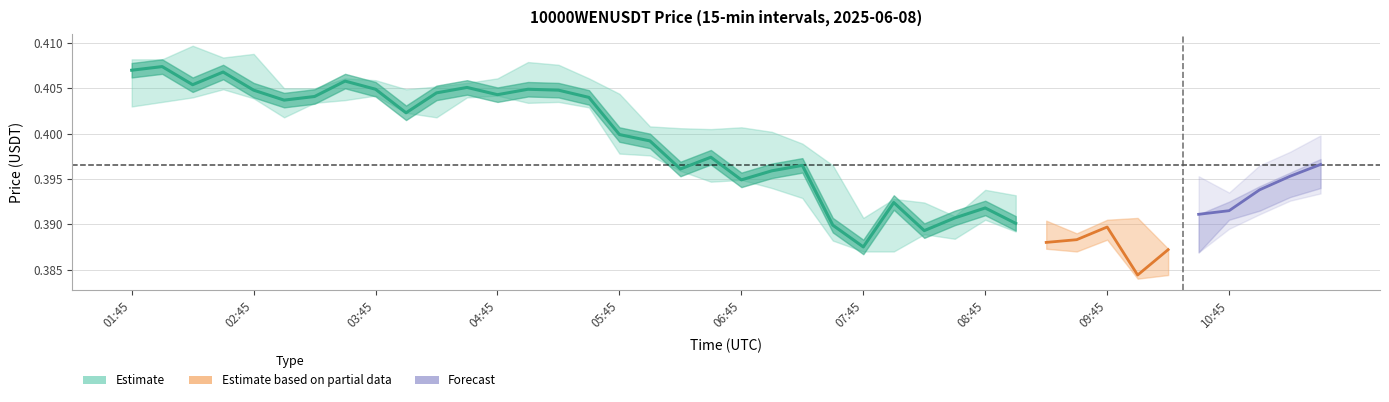

True or false: the data shows 0.4 at 22.

True